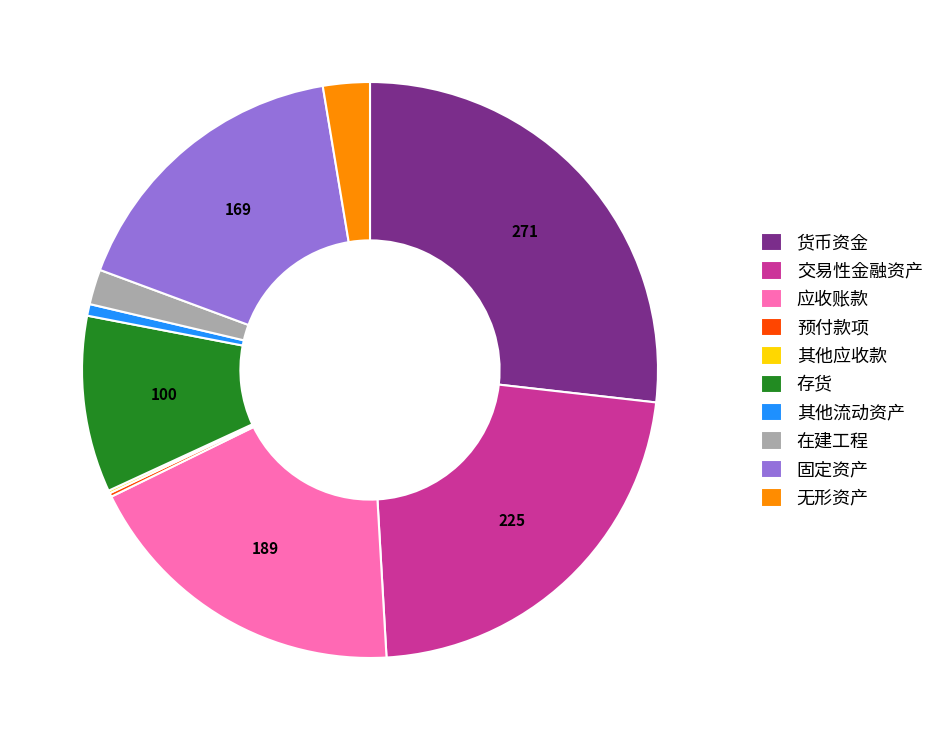

Which slice is the largest?

货币资金